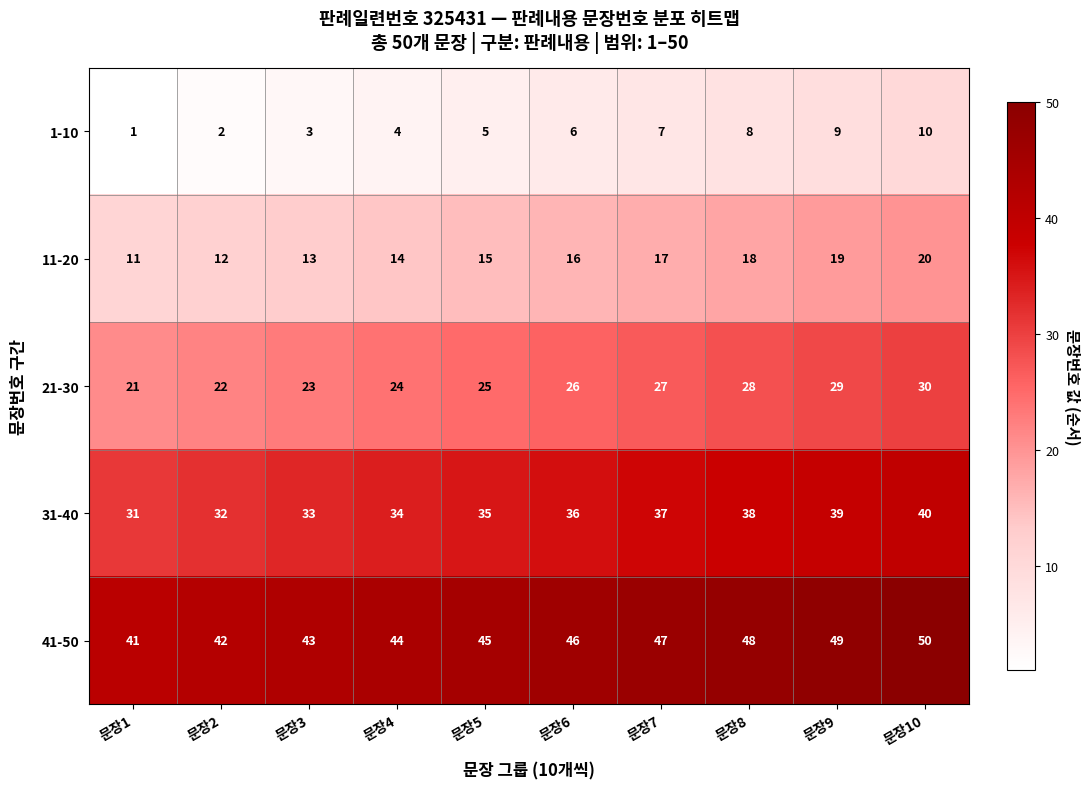

What is the minimum value shown in the chart?

1